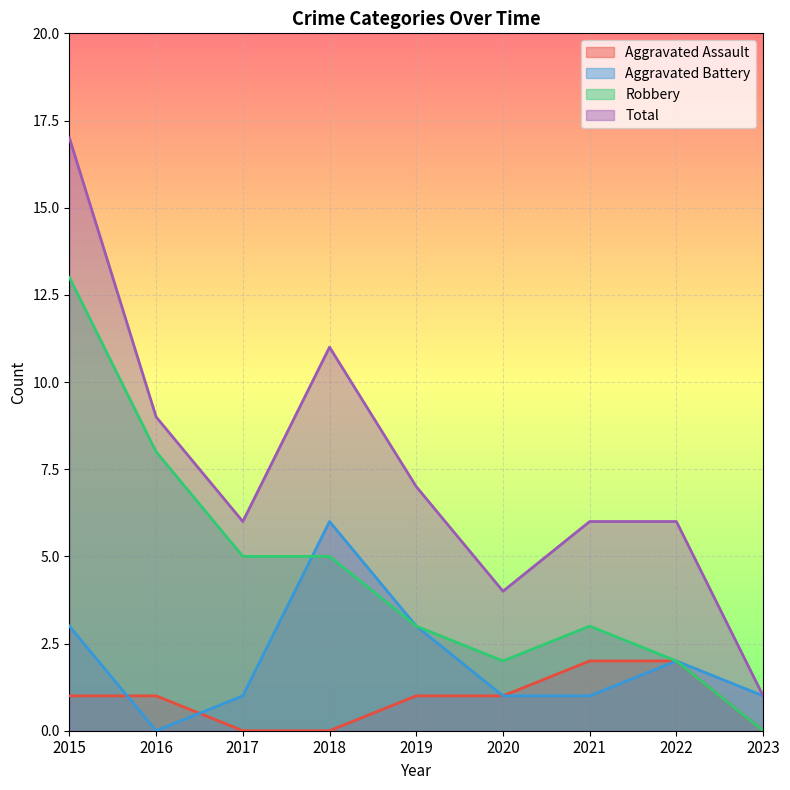

True or false: Aggravated Battery has a value of 3 at 2016.

False